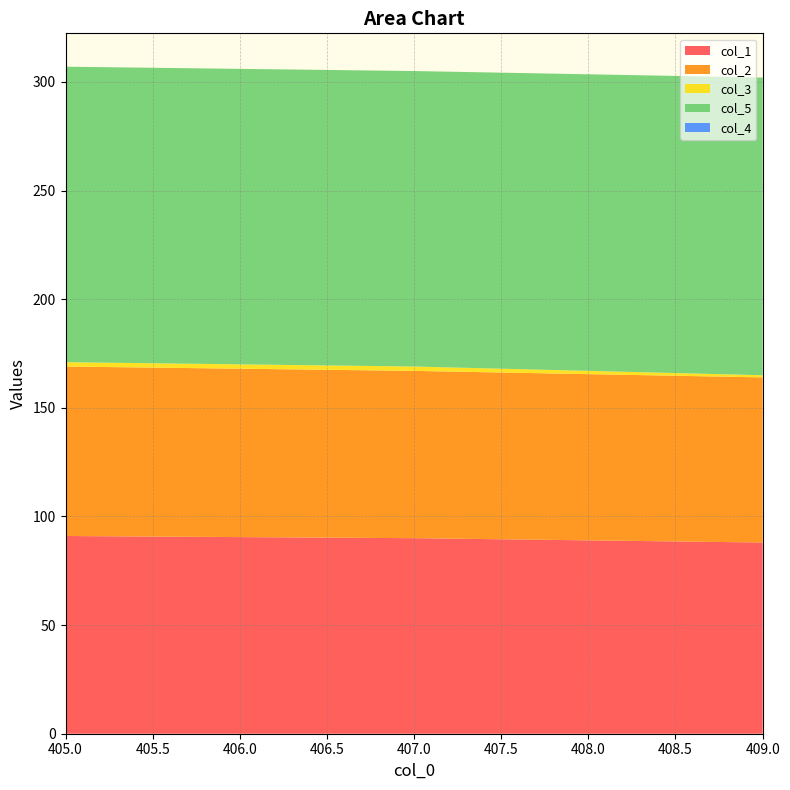

Reading left to right, list all the values displayed in this chart.

col_1: 405.0=91	407.0=90	409.0=88
col_2: 405.0=78	407.0=77	409.0=76
col_3: 405.0=2	407.0=2	409.0=1
col_5: 405.0=136	407.0=136	409.0=137
col_4: 405.0=0	407.0=0	409.0=0